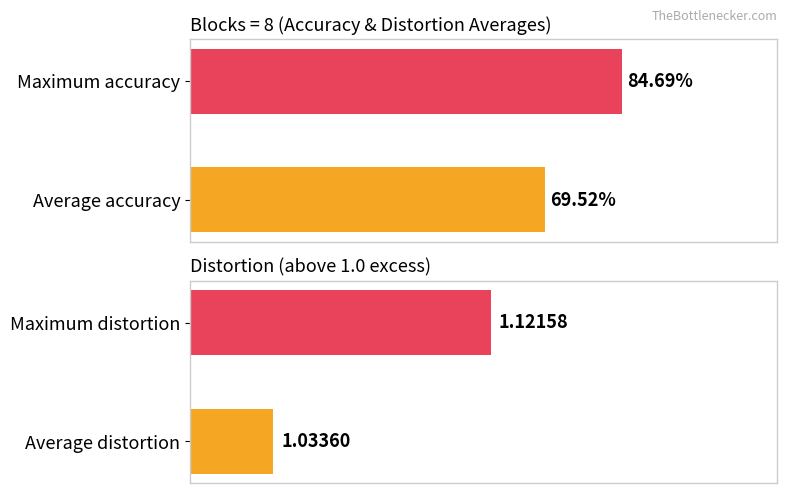

The value of accuracy at Maximum accuracy is 0.5. True or false?

False